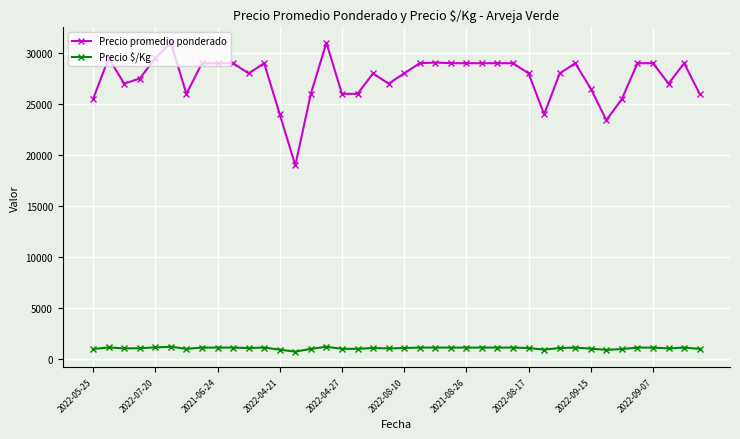

How many lines are shown in the chart?

2